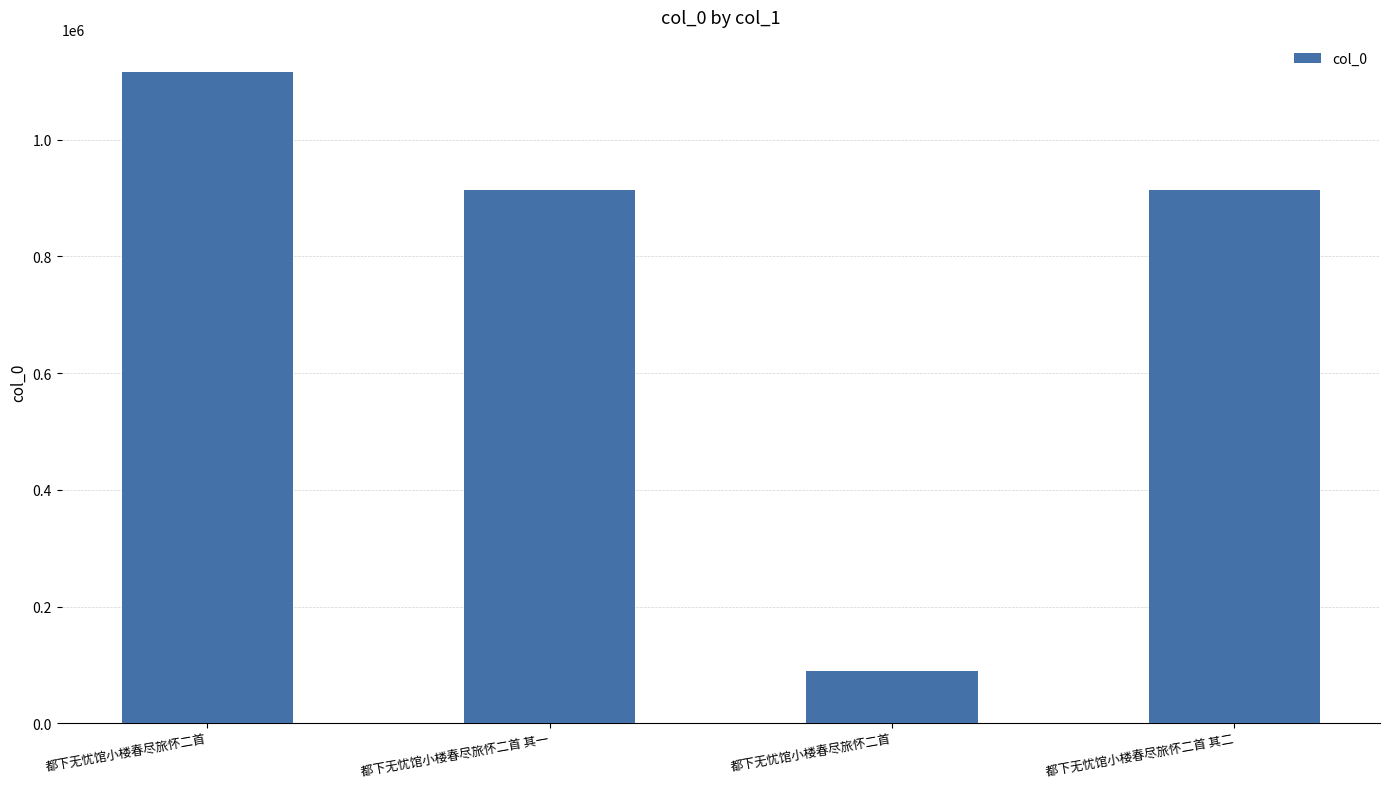

How many data points are less than 913343?

2